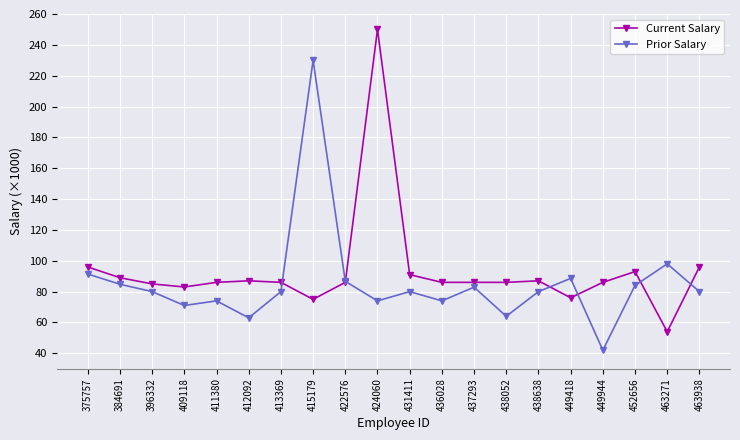

Is the value of Prior Salary at 415179 greater than the value of Current Salary at 396332?

Yes